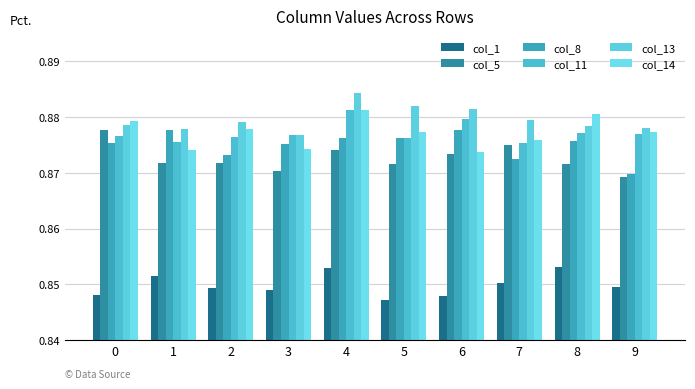

Are the bars horizontal?

No